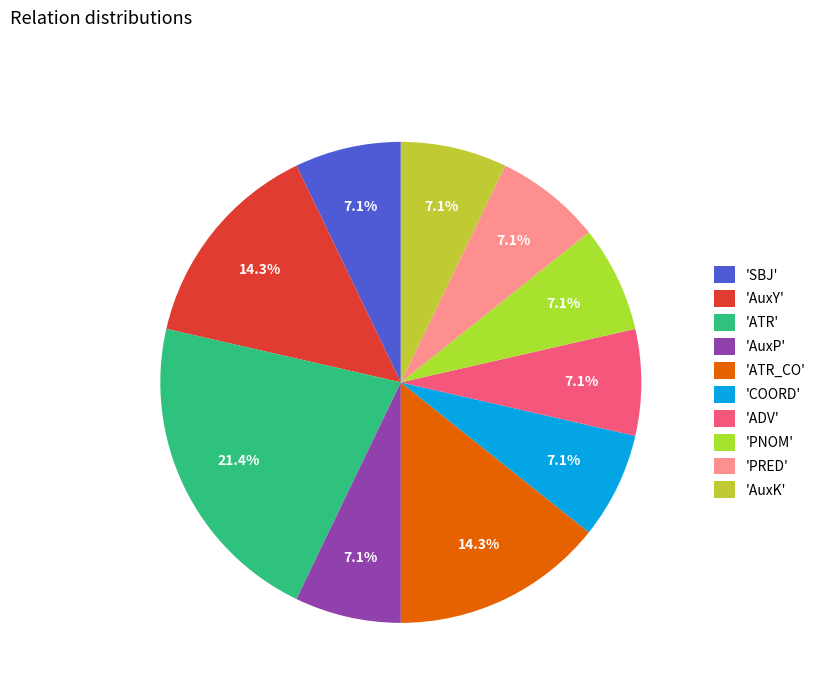

Does any single category account for the majority?

No